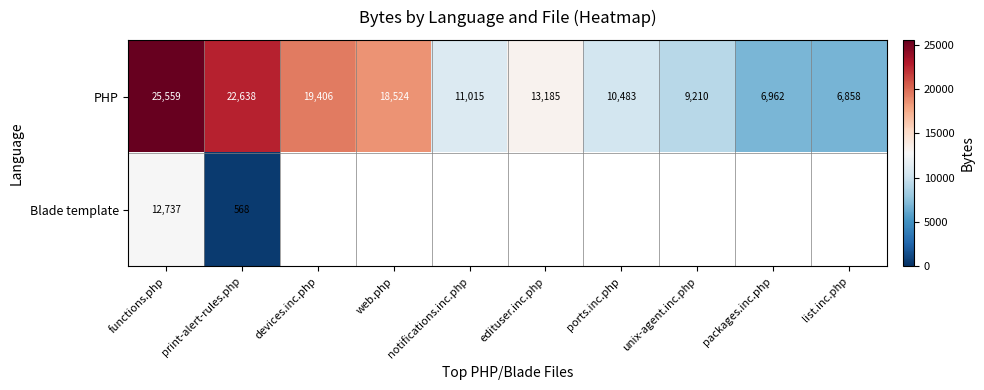

What is the greatest value displayed?

25559.0